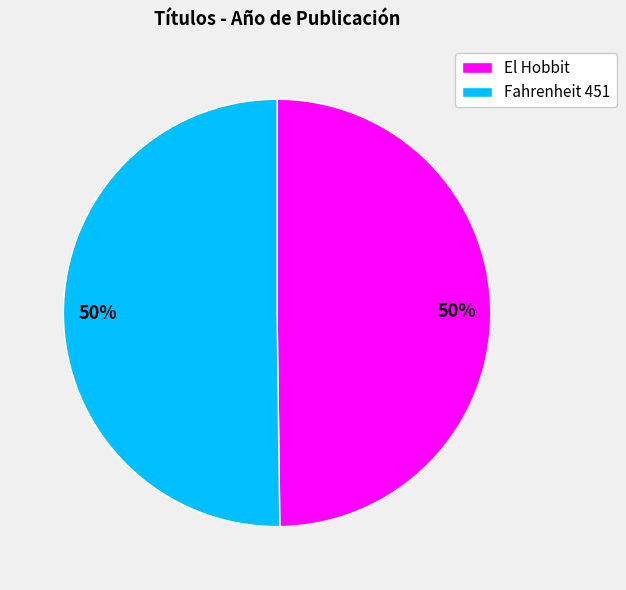

Count the number of slices in the pie.

2